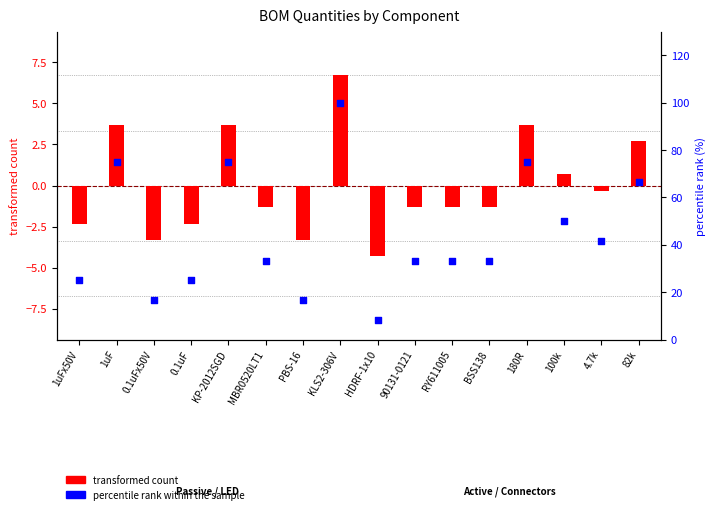

Is the value of transformed count at 1uFx50V greater than the value of percentile rank within the sample at HDRF-1x10?

No